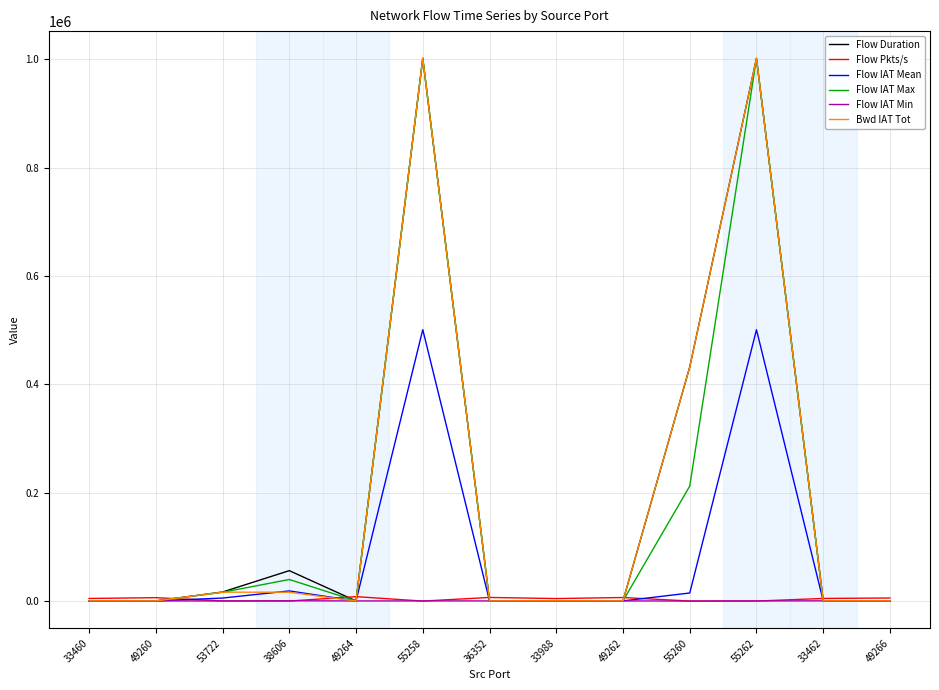

What are all the series names shown in the legend?

Flow Duration, Flow Pkts/s, Flow IAT Mean, Flow IAT Max, Flow IAT Min, Bwd IAT Tot